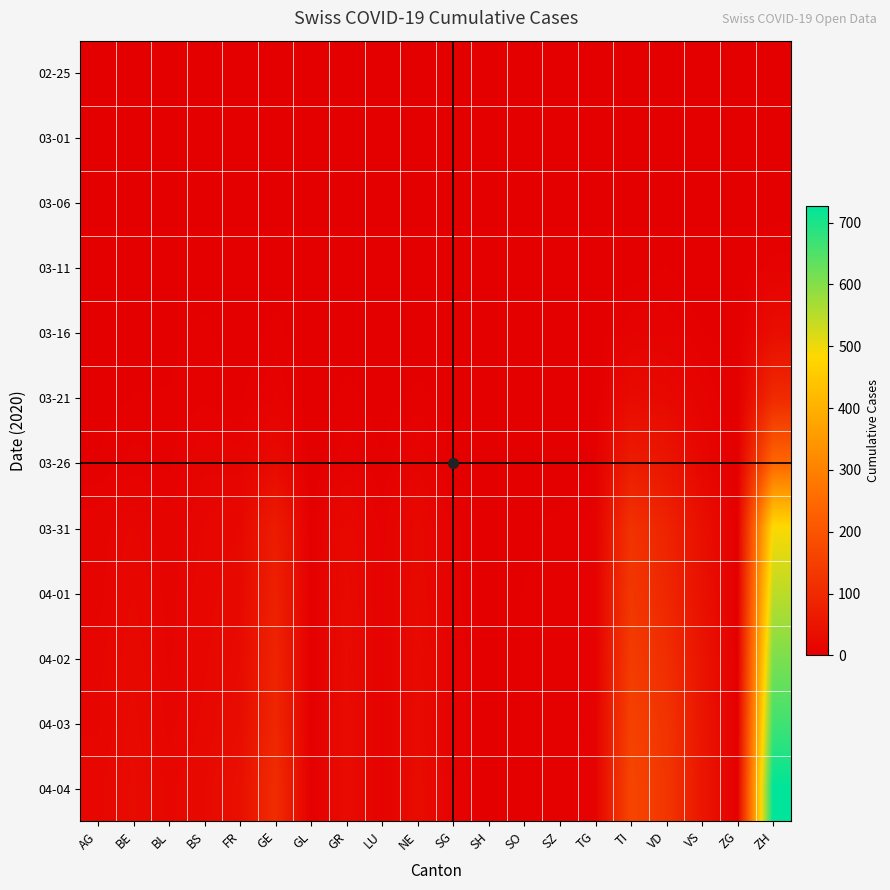

Count the number of data series in this chart.

12